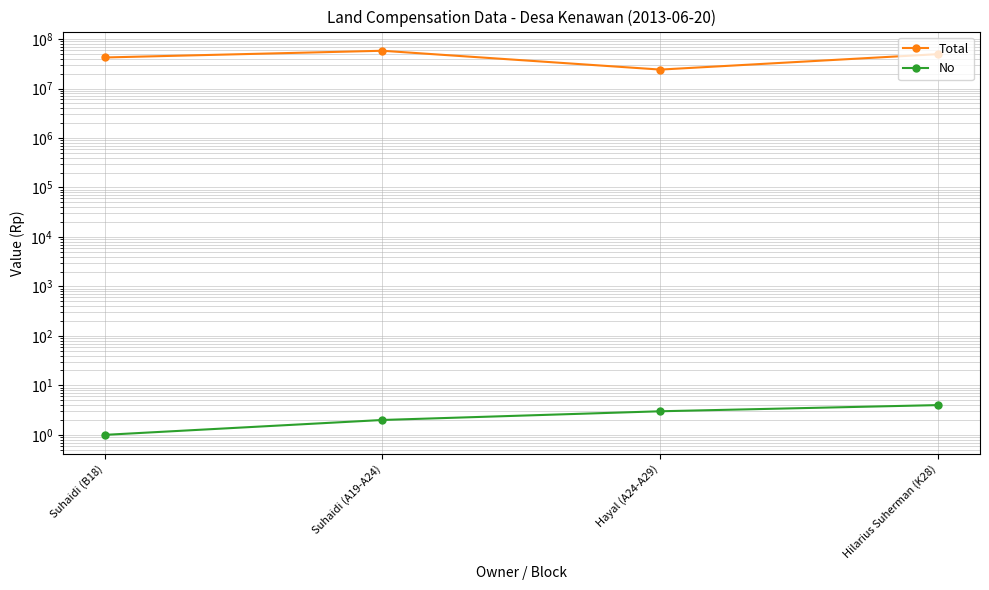

What is the spread (max minus min) of values at Hilarius Suherman (K28)?

49544996